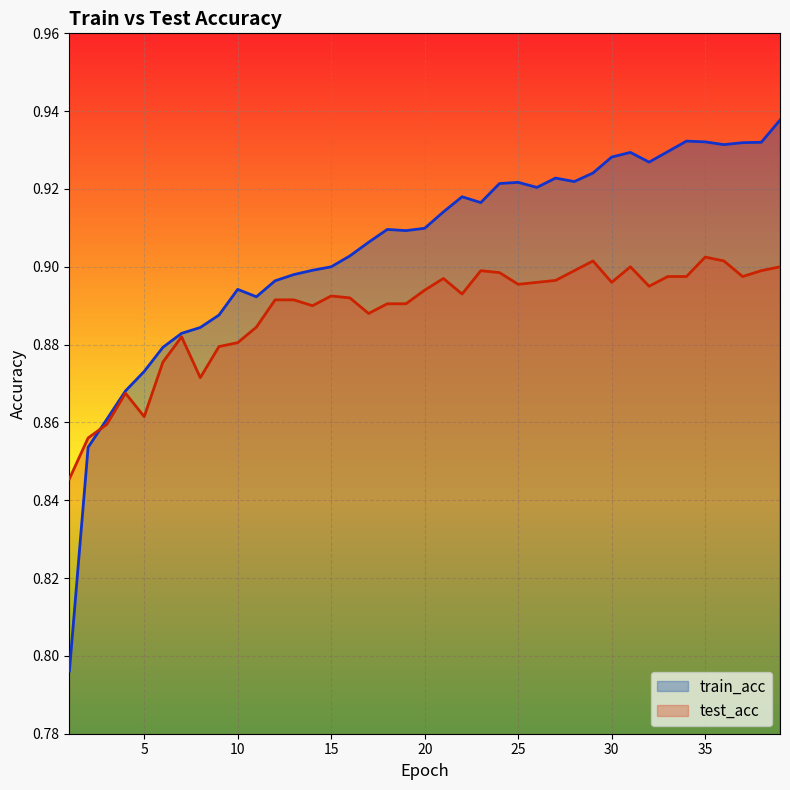

Reading left to right, list all the values displayed in this chart.

train_acc: 0.8	0.9	0.9	0.9	0.9	0.9	0.9	0.9	0.9	0.9	0.9	0.9	0.9	0.9	0.9	0.9	0.9	0.9	0.9	0.9	0.9	0.9	0.9	0.9	0.9	0.9	0.9	0.9	0.9	0.9	0.9	0.9	0.9	0.9	0.9	0.9	0.9	0.9	0.9
test_acc: 0.8	0.9	0.9	0.9	0.9	0.9	0.9	0.9	0.9	0.9	0.9	0.9	0.9	0.9	0.9	0.9	0.9	0.9	0.9	0.9	0.9	0.9	0.9	0.9	0.9	0.9	0.9	0.9	0.9	0.9	0.9	0.9	0.9	0.9	0.9	0.9	0.9	0.9	0.9